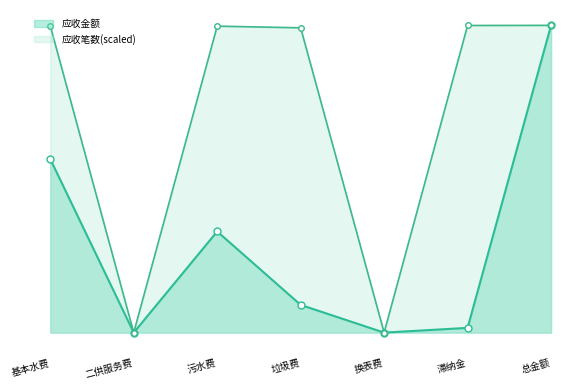

What is the sum of the 应收金额 values at 总金额 and 二供服务费?

1044373.1